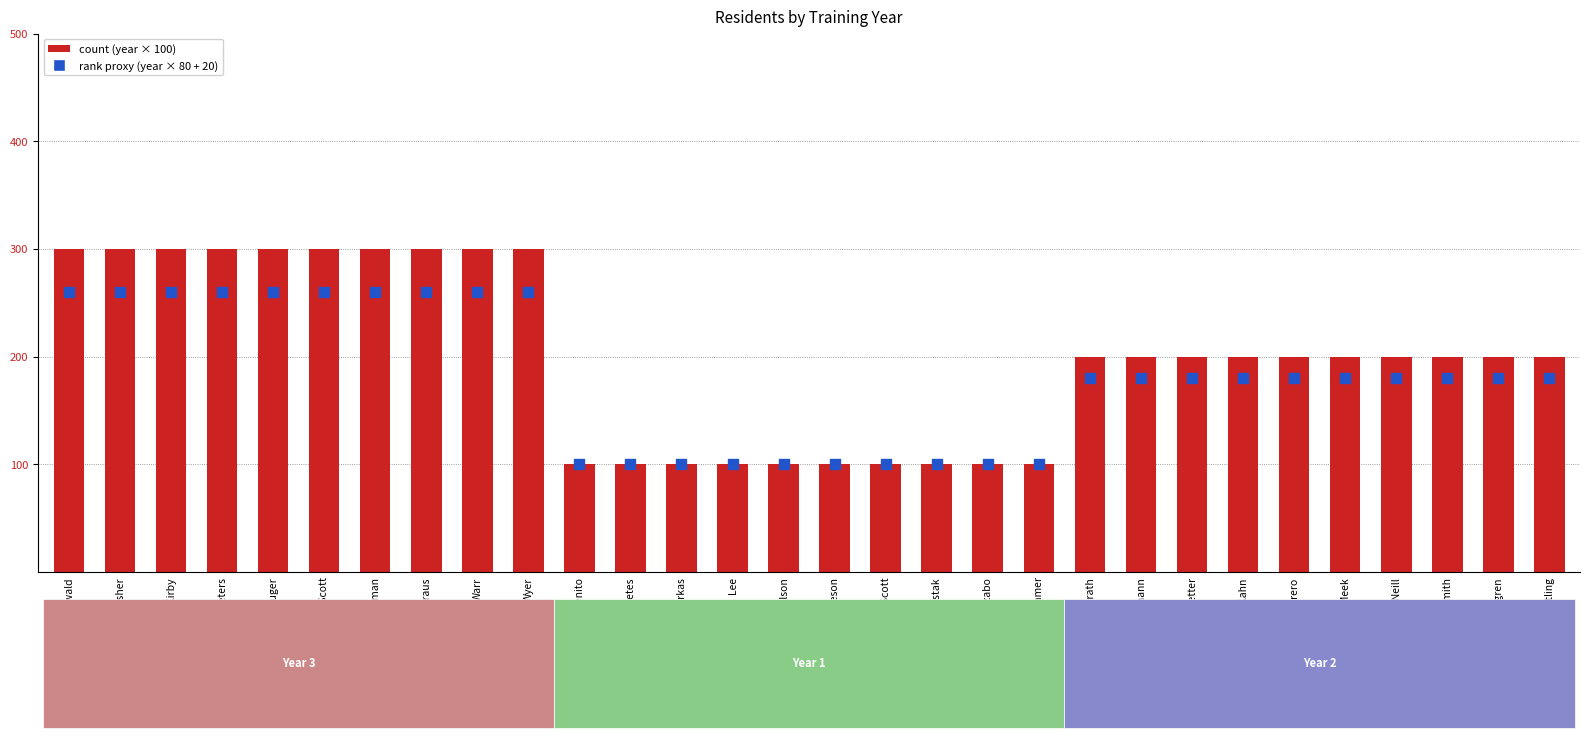

Which series has the largest Y range (max minus min)?

resident year × 100